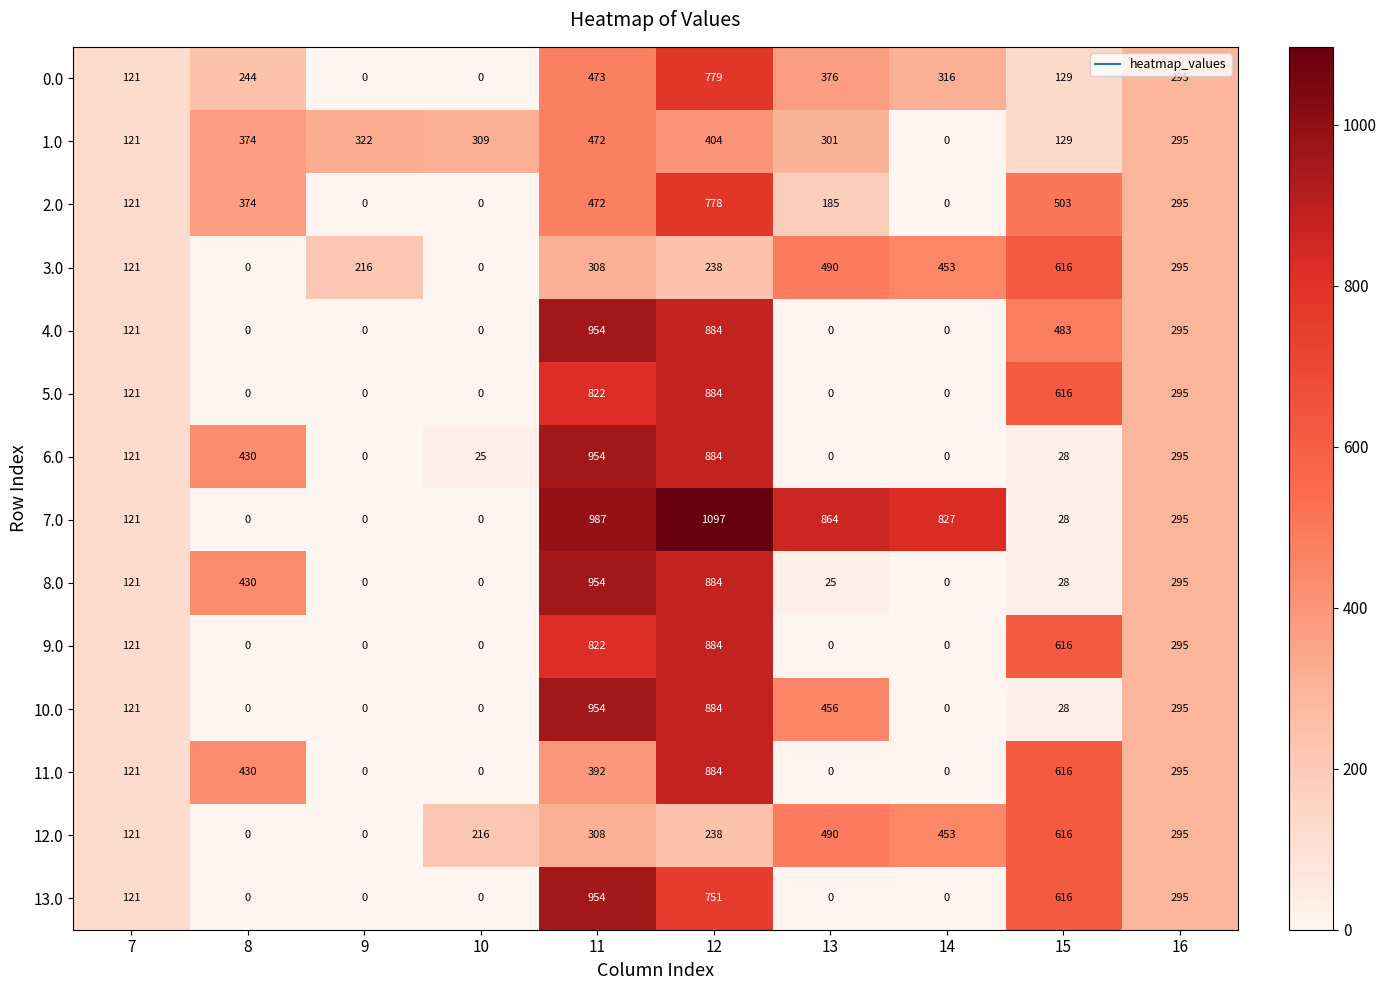

Which series has the largest total across all categories?

7.0